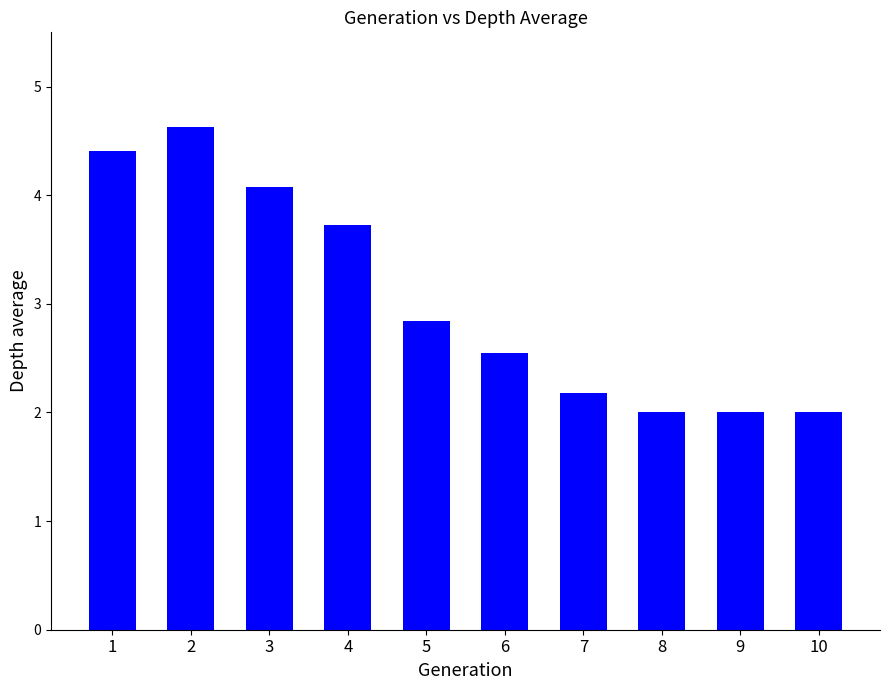

What value does the data have at 1?

4.4